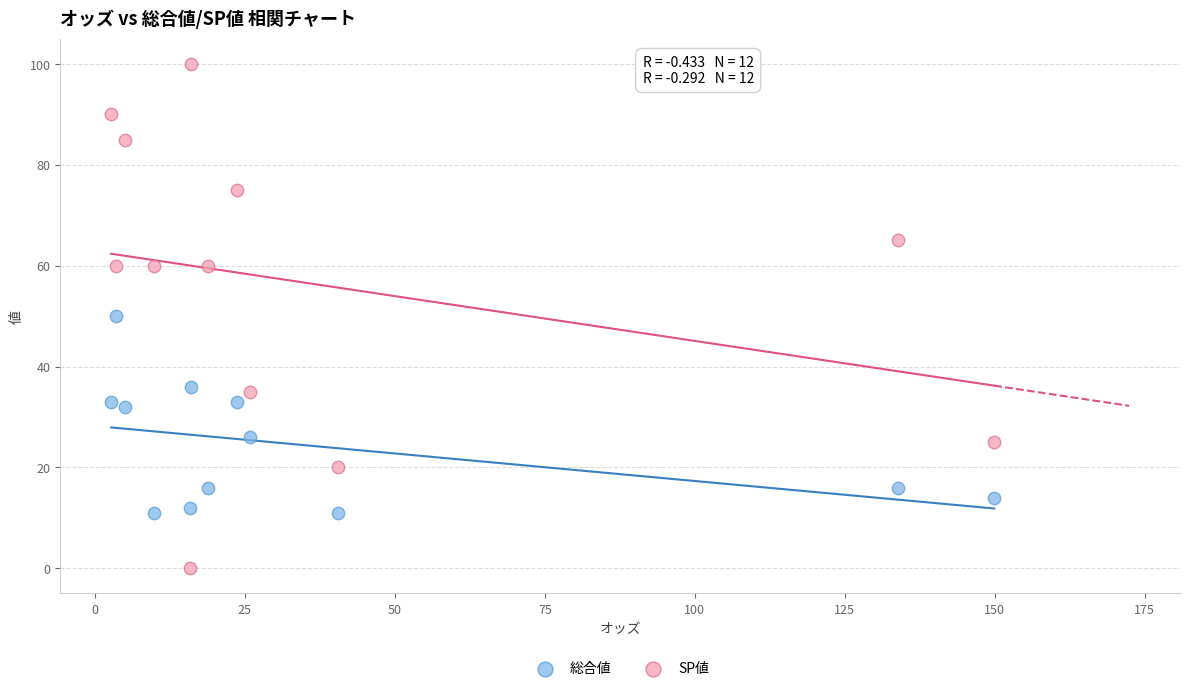

What are all the series names shown in the legend?

総合値, SP値